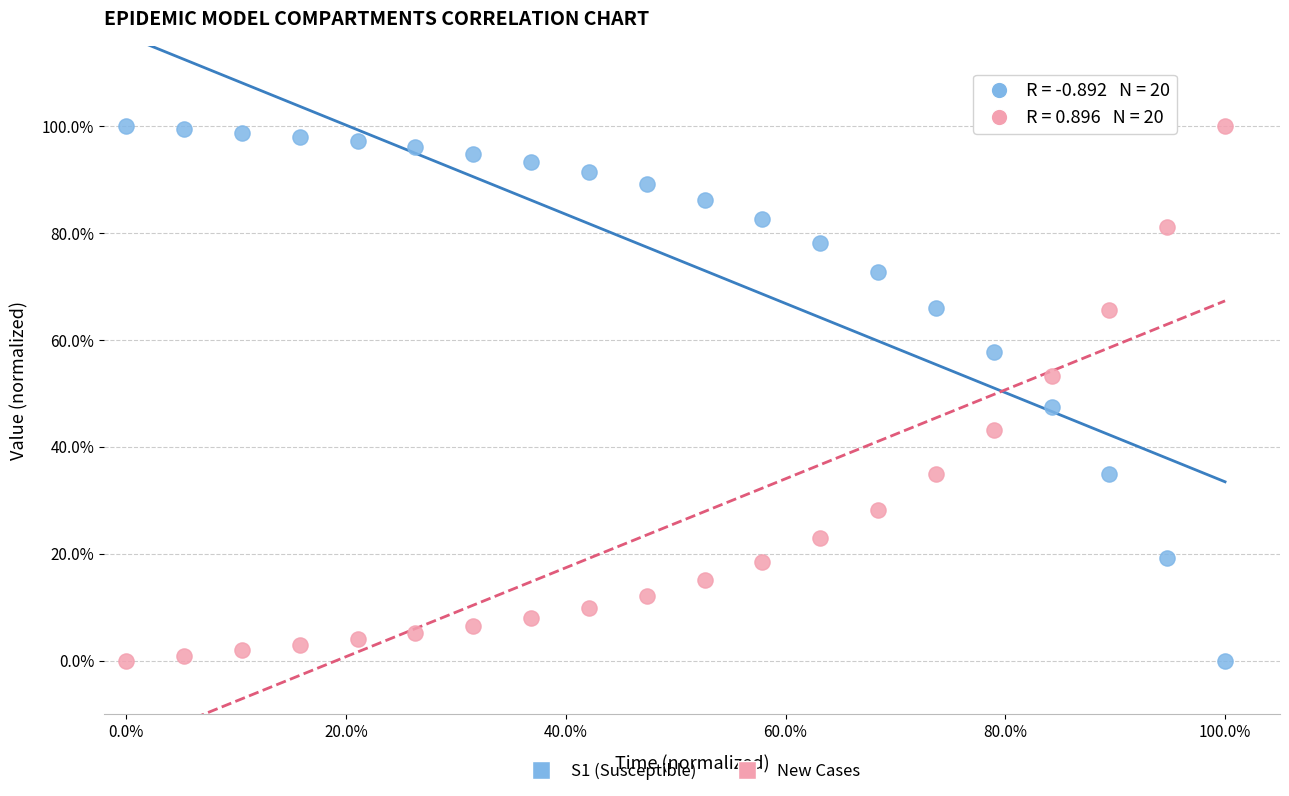

What are all the series names shown in the legend?

S1 (Susceptible), New Cases